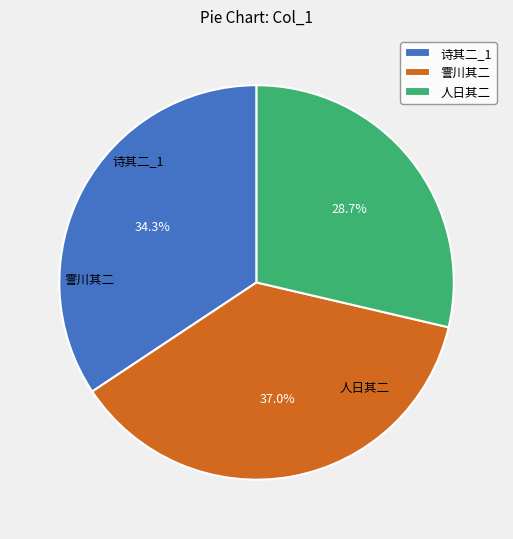

Which has a higher value, 霅川其二 or 诗其二_1?

霅川其二